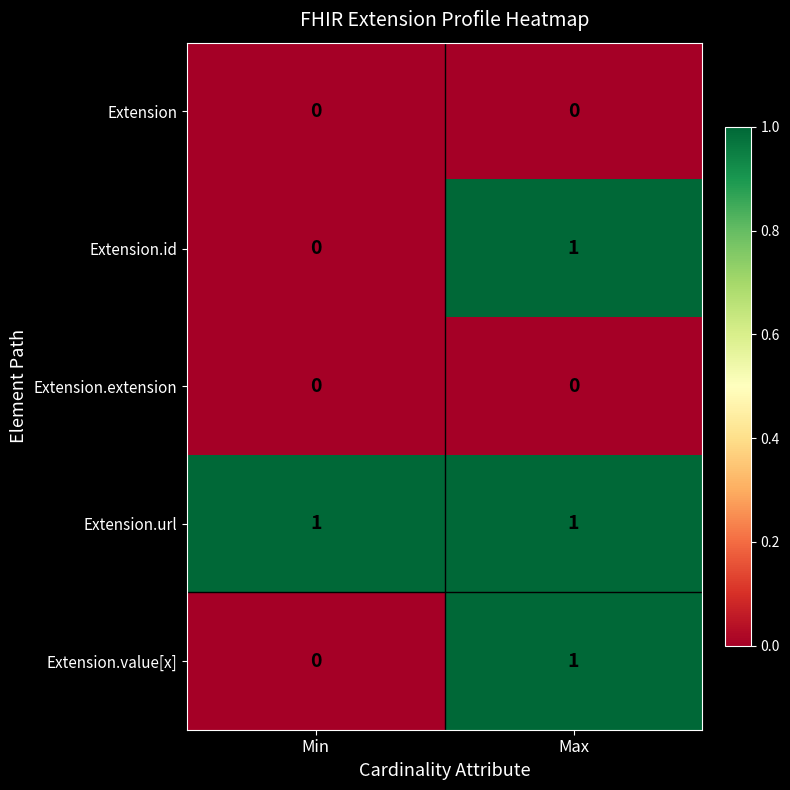

Reading left to right, what are all the values shown in this chart?

Extension: Min=0	Max=0
Extension.id: Min=0	Max=1
Extension.extension: Min=0	Max=0
Extension.url: Min=1	Max=1
Extension.value[x]: Min=0	Max=1